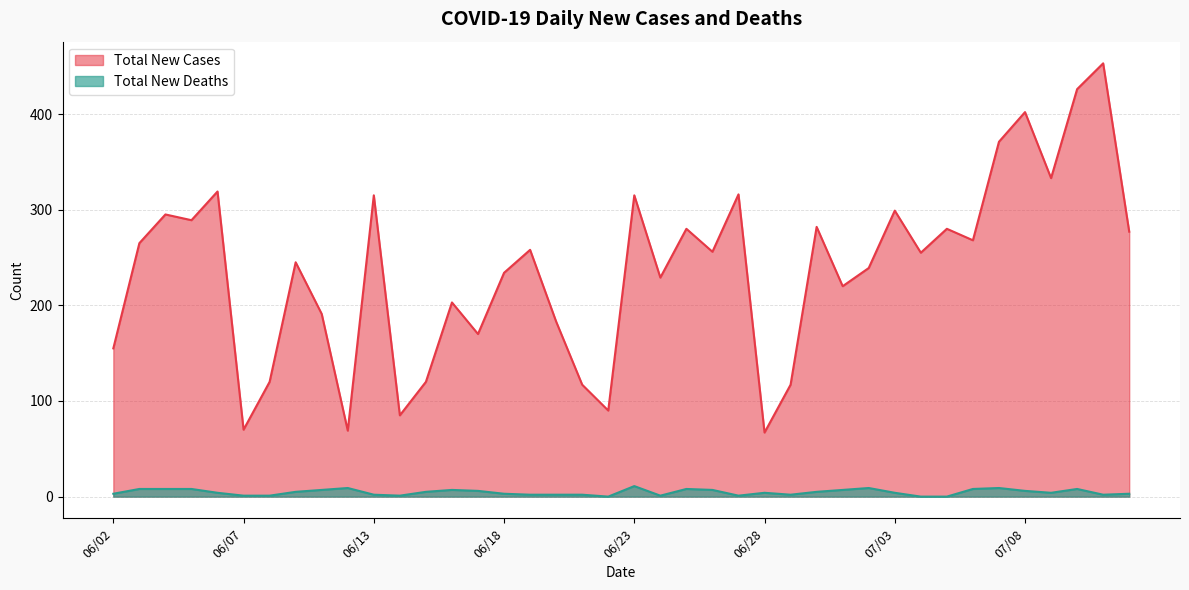

True or false: Total New Deaths has more than 0 interior local peaks.

True